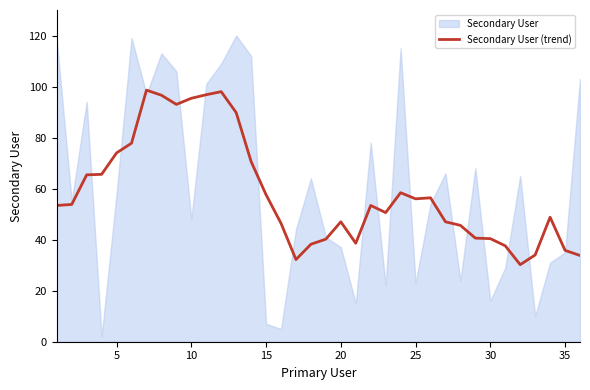

What is the highest value of the Secondary User (trend) series?

98.6